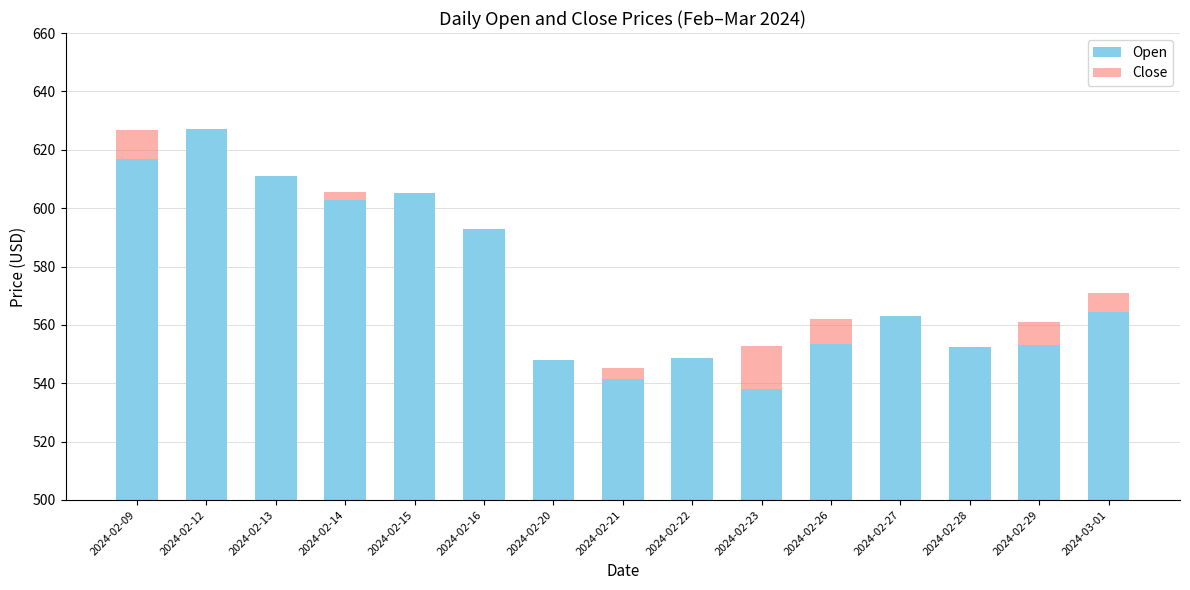

What is the difference between the maximum and minimum values in the Open series?

79.0